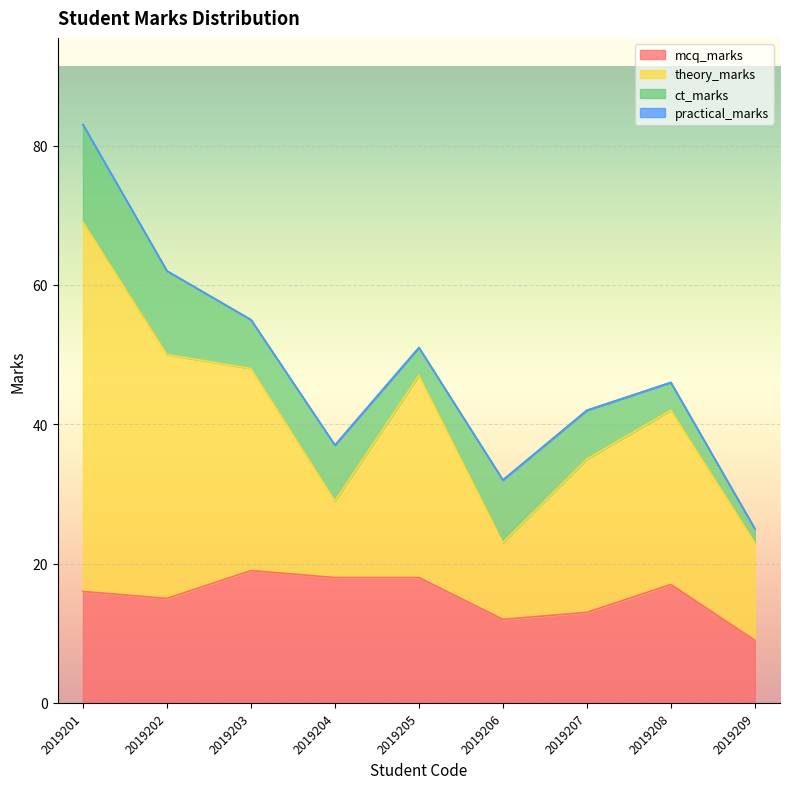

What are all the series names shown in the legend?

mcq_marks, theory_marks, ct_marks, practical_marks